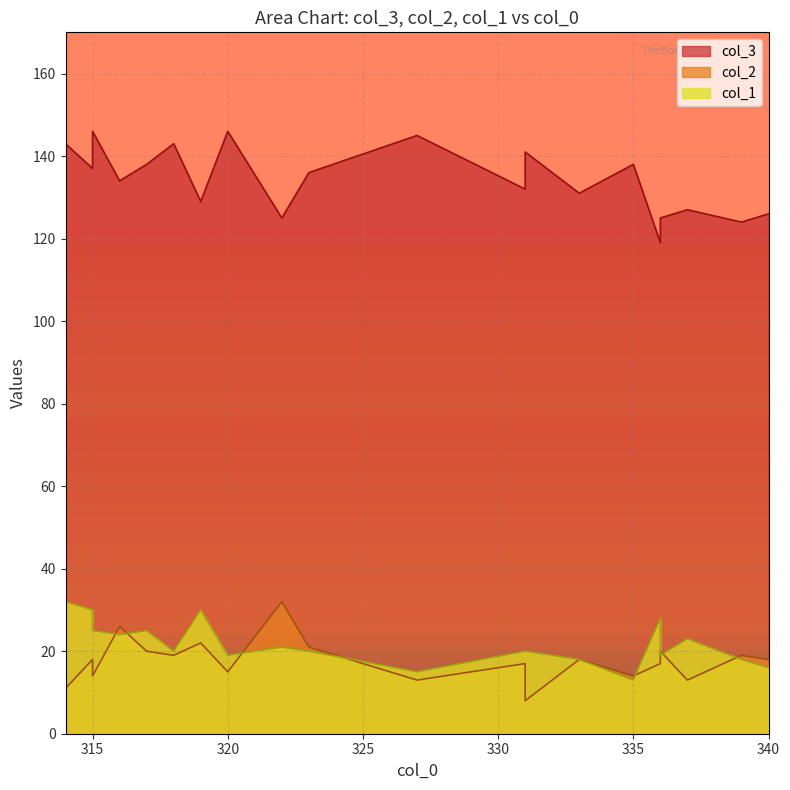

True or false: col_1 has more than 2 points higher than both neighbors.

True